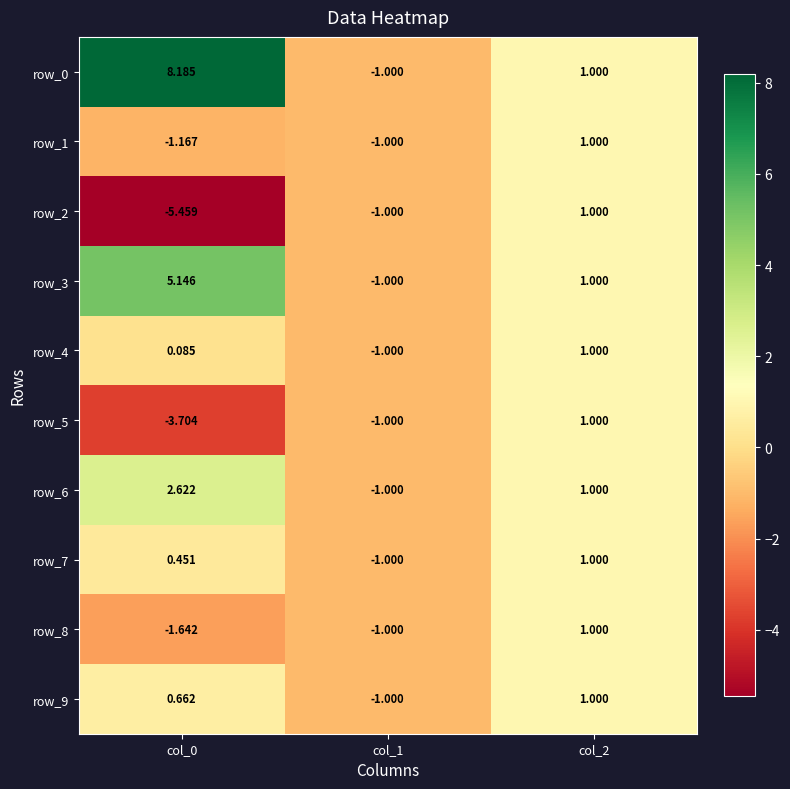

What is the highest value of the row_0 series?

8.2